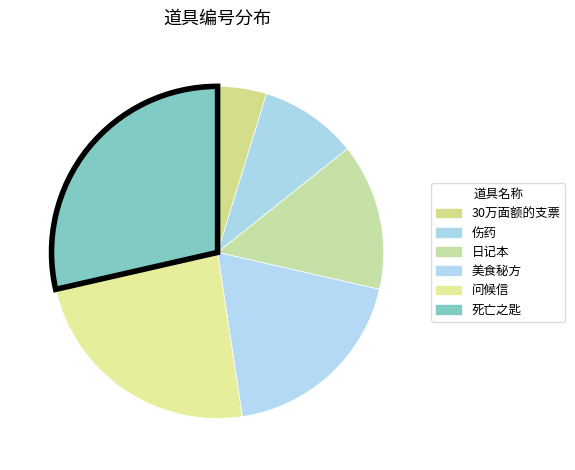

Do 死亡之匙 and 伤药 together represent more than half of the pie?

No